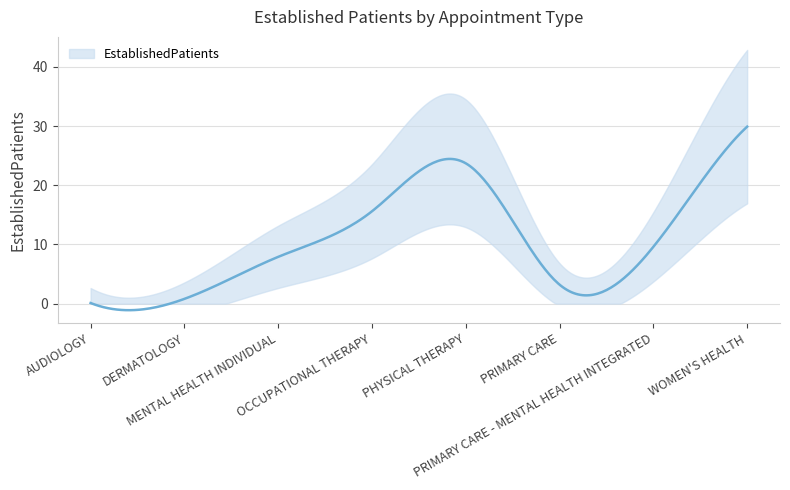

Which has a higher value, MENTAL HEALTH INDIVIDUAL or OCCUPATIONAL THERAPY?

OCCUPATIONAL THERAPY